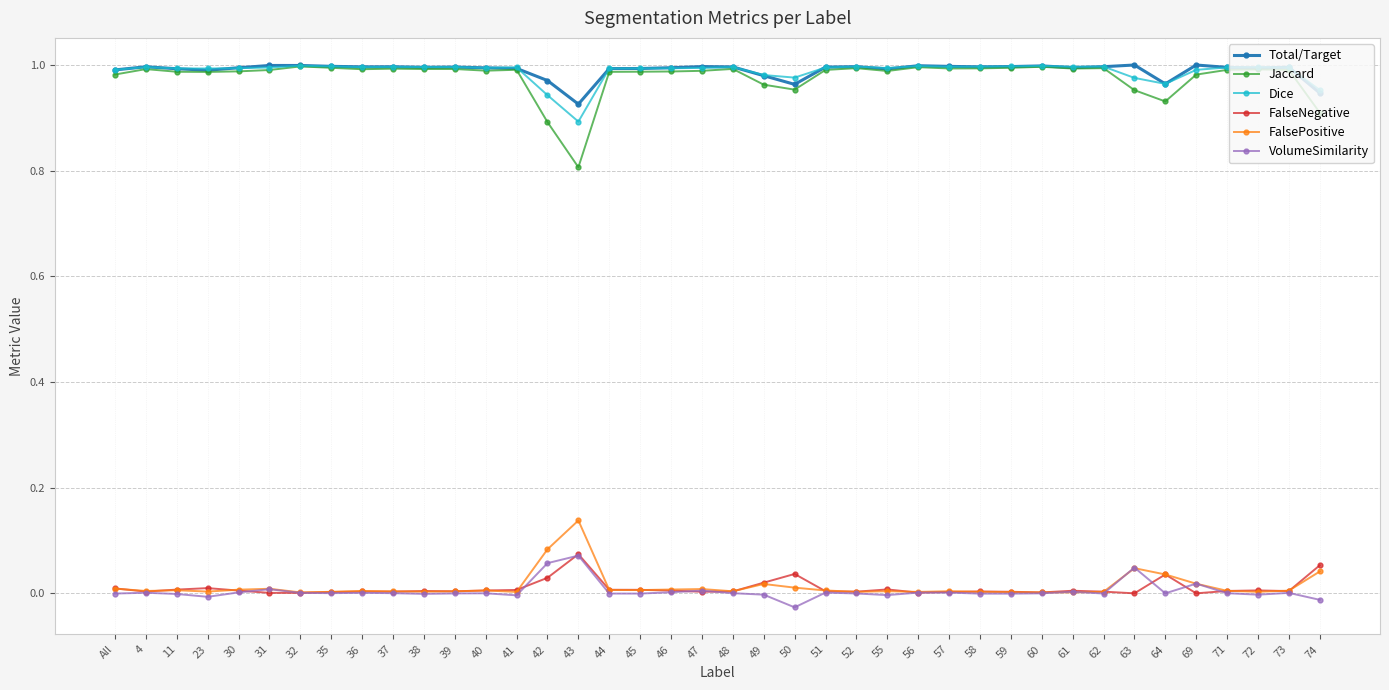

True or false: FalseNegative has more than 1 interior local peaks.

True